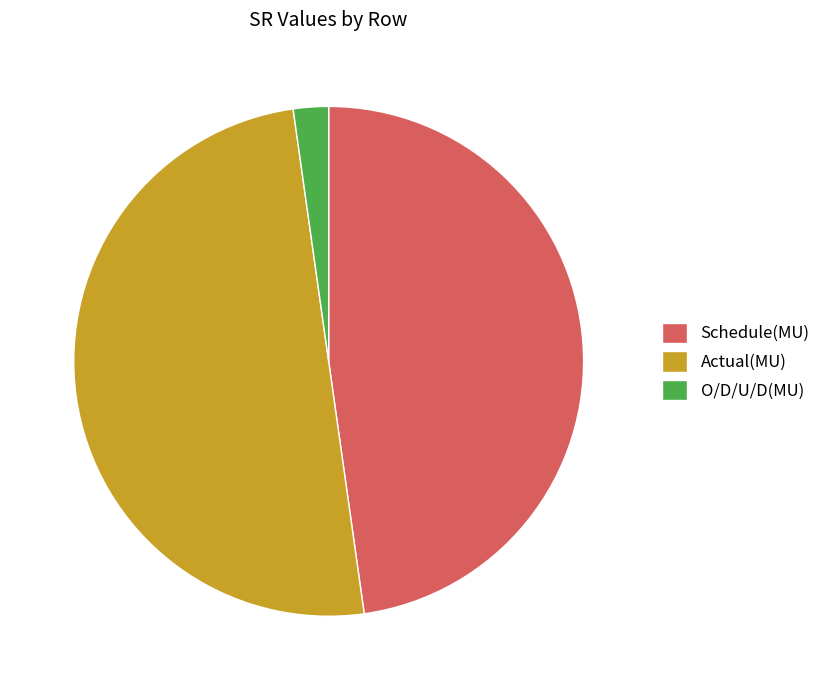

Between Schedule(MU) and Actual(MU), which is larger?

Actual(MU)